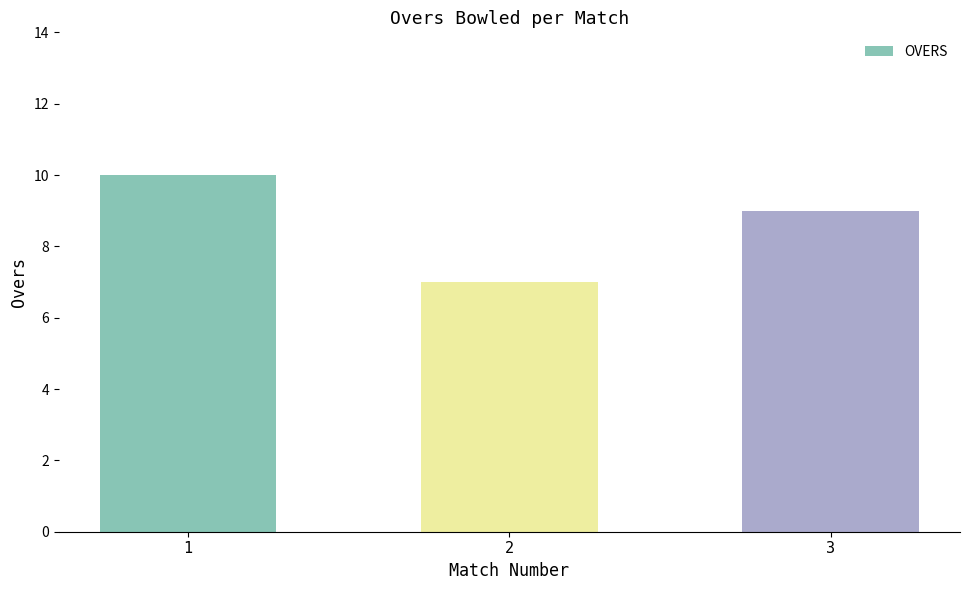

Reading left to right, list all the values displayed in this chart.

10	7	9